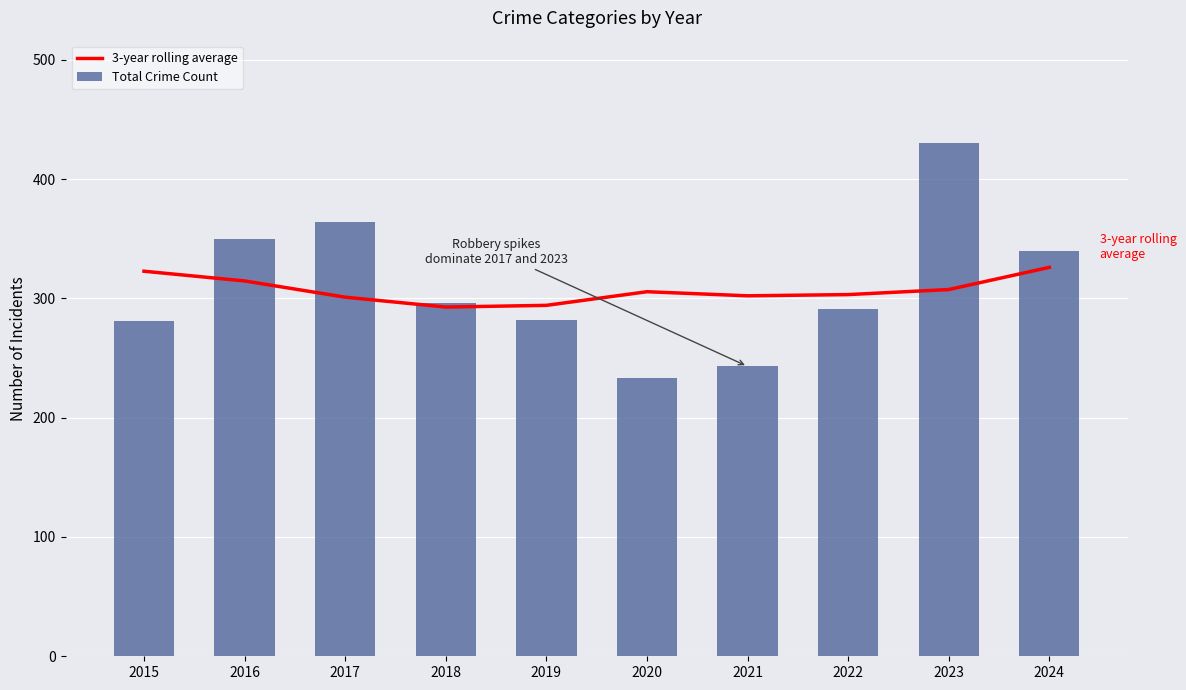

At 2019, list the series in order from largest to smallest.

3-year rolling average, Total Crime Count